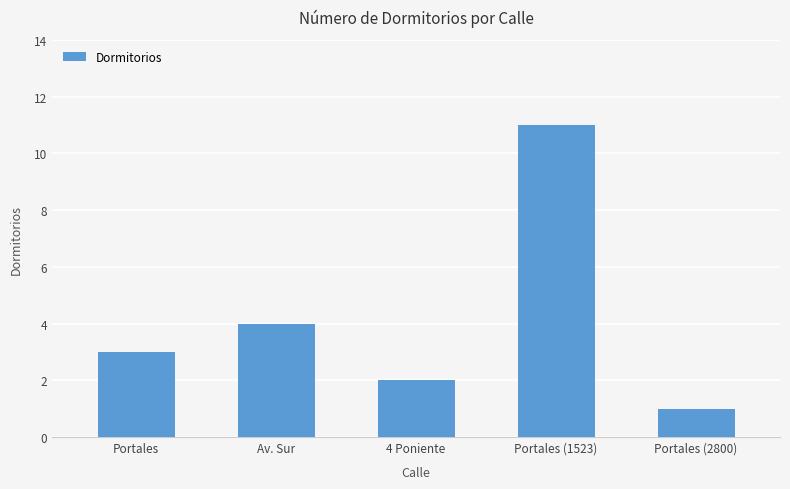

Is it true that the value at Portales (1523) is 11?

True